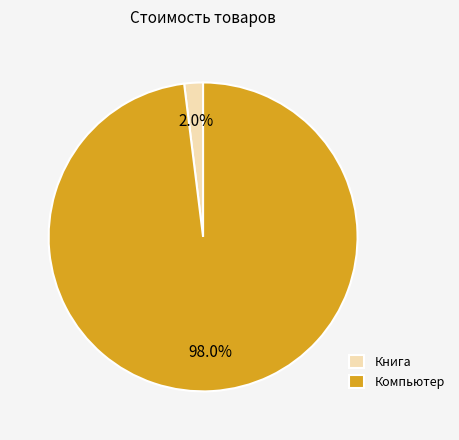

Which category has the smallest portion of the pie?

Книга